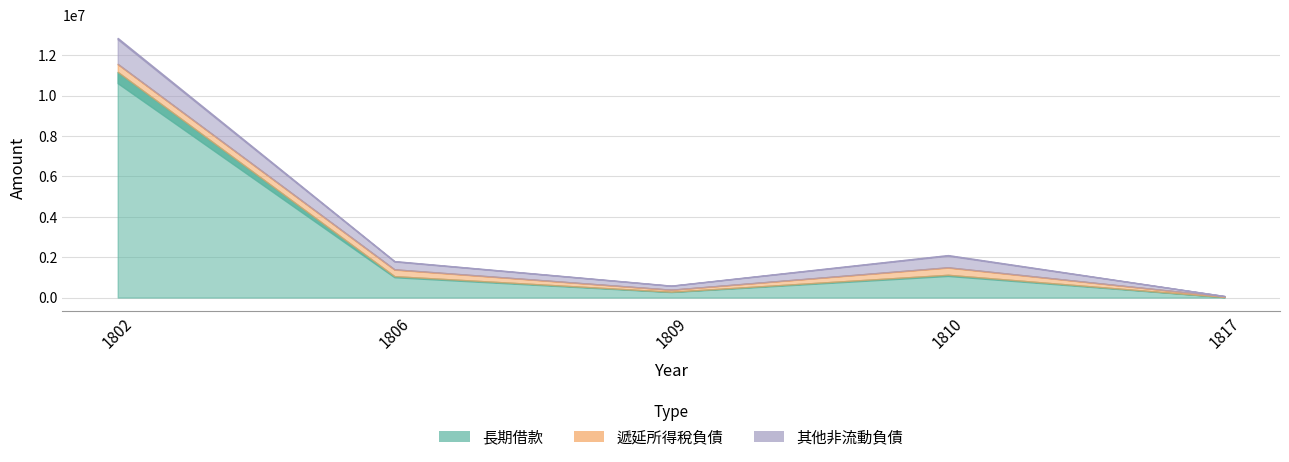

What is the lowest value of the 其他非流動負債 series?

18873